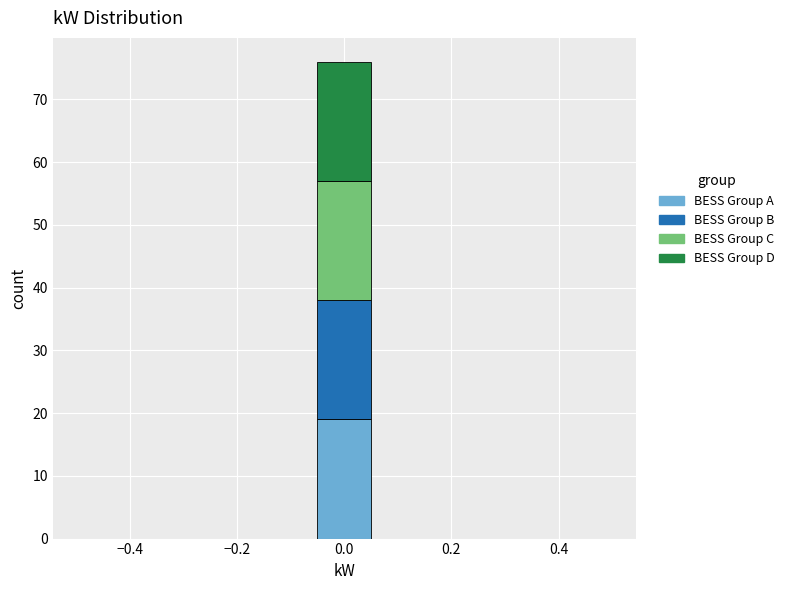

Which range on the x-axis has the tallest stacked bar (by total height)?

-0.06 to 0.06